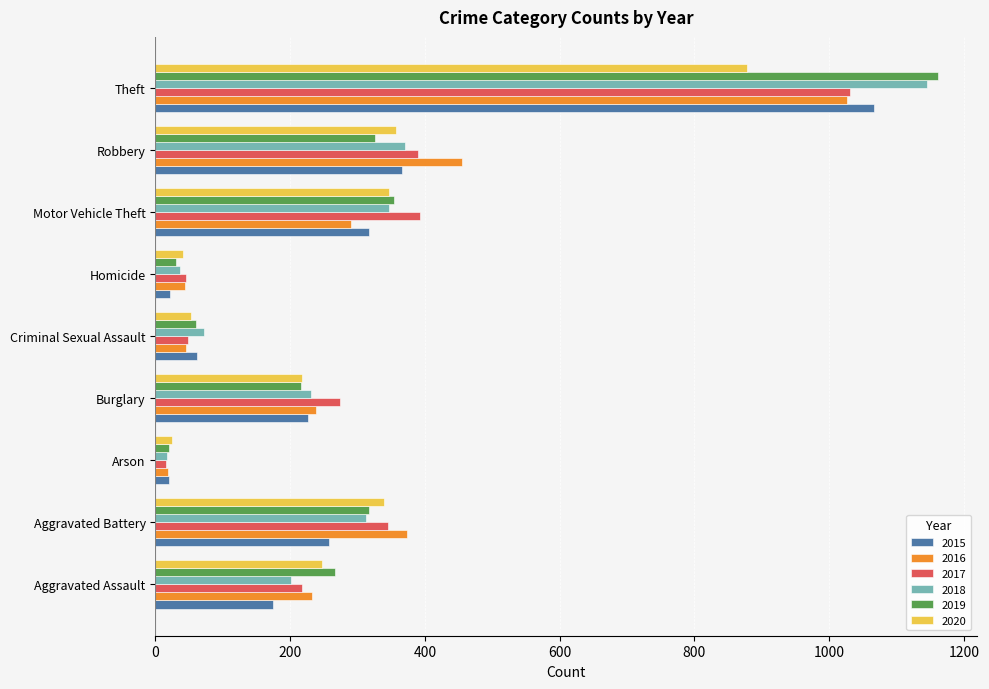

What is the sum of the 2016 values at Homicide and Aggravated Battery?

418